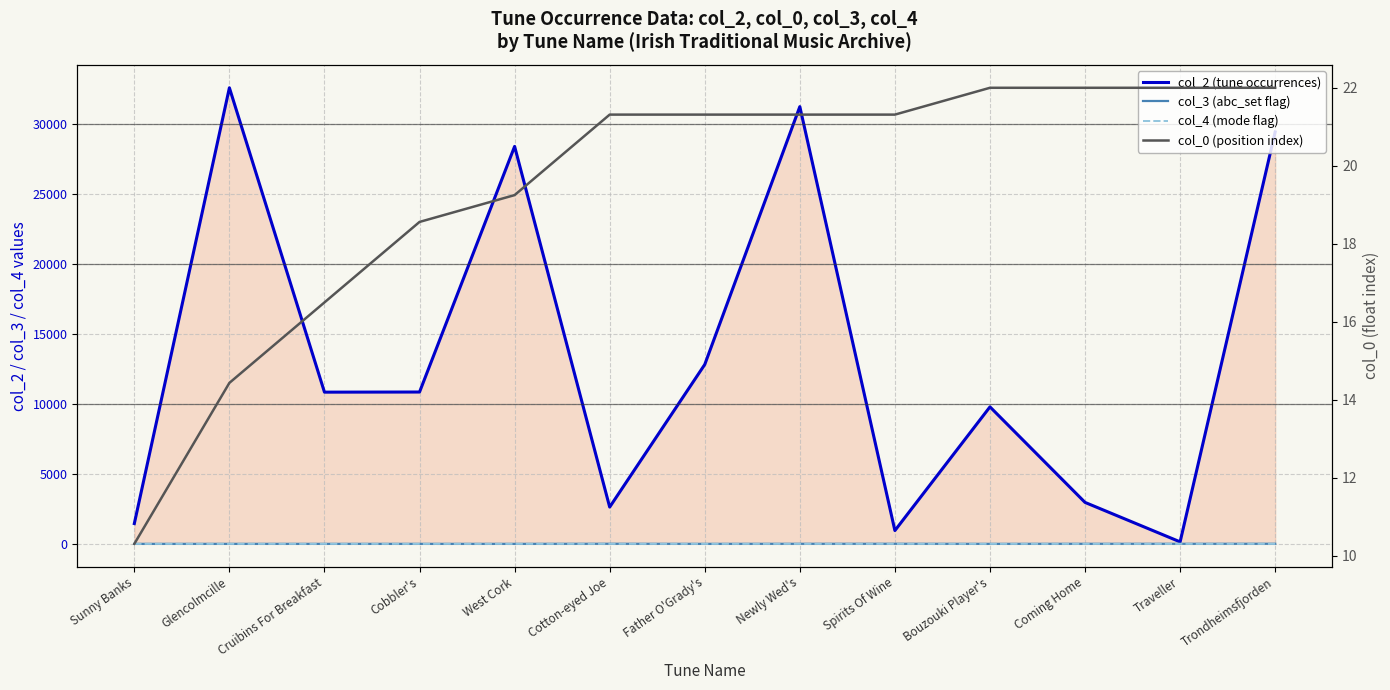

What is the difference between the maximum and minimum values in the col_2 (tune occurrences) series?

32477.0